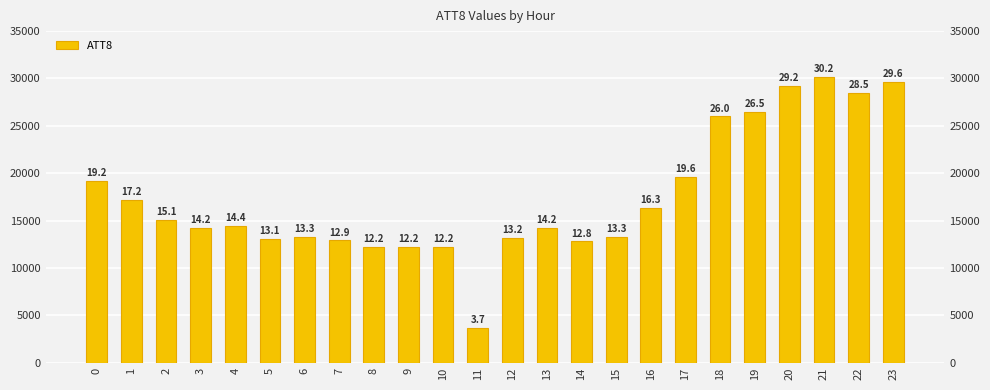

What is the difference between the maximum and minimum values?

26500